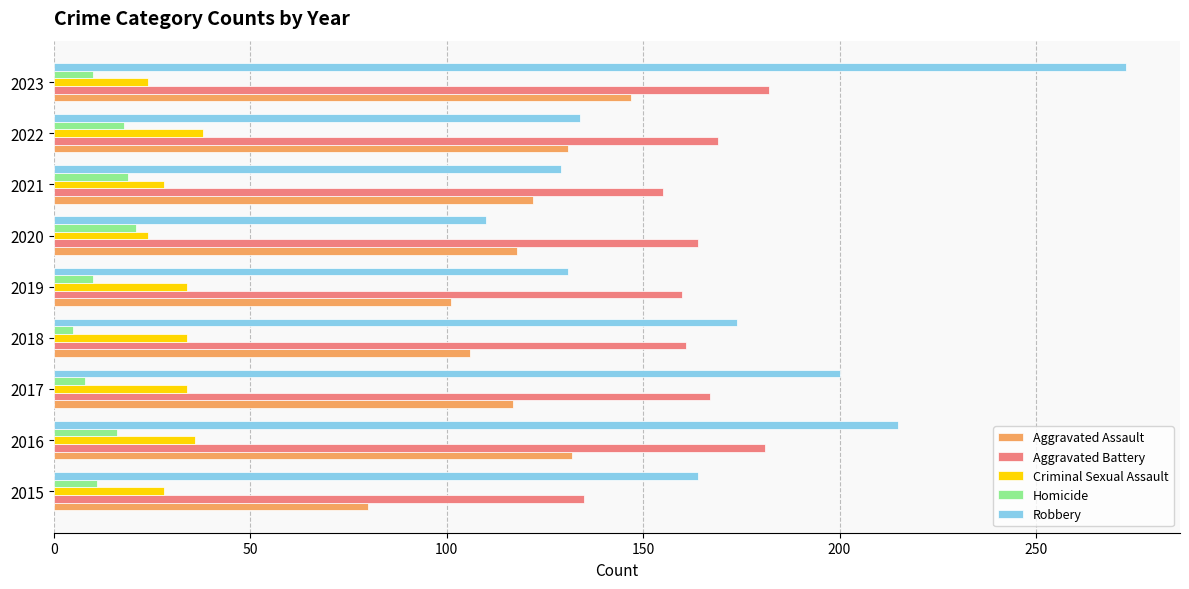

The Robbery series shows 75 at 2016. True or false?

False